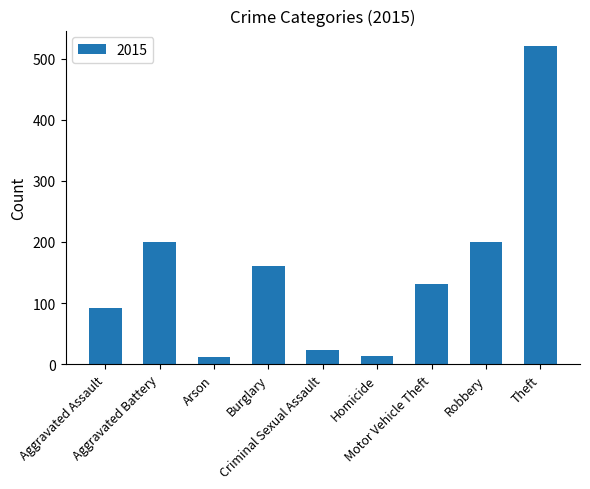

What is the difference between the maximum and minimum values?

508